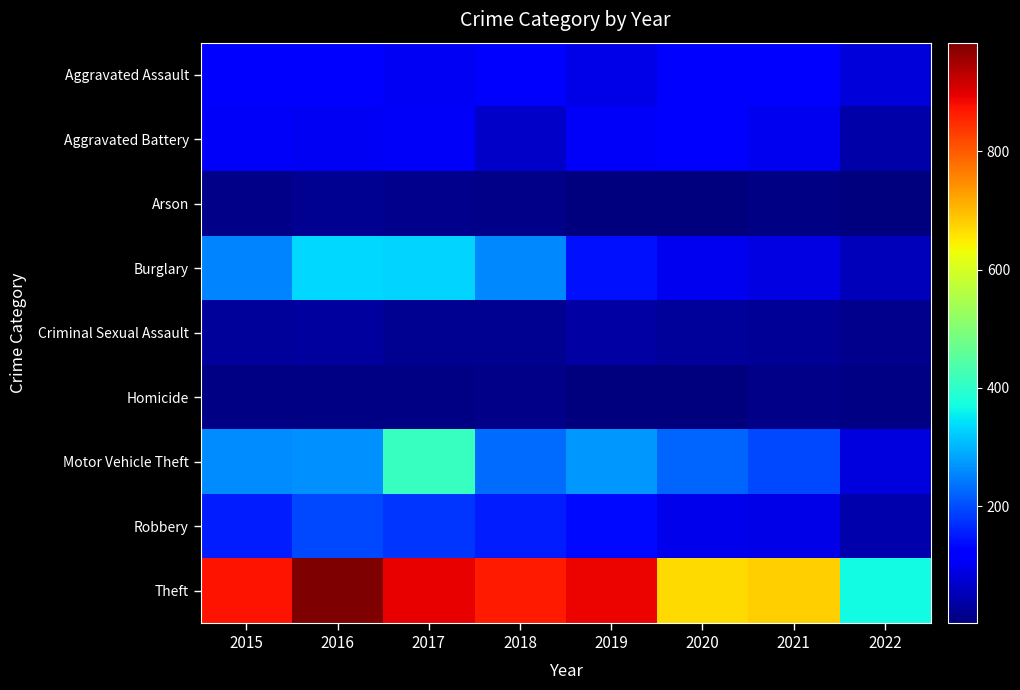

What is the difference between the highest and lowest values at 2022?

365